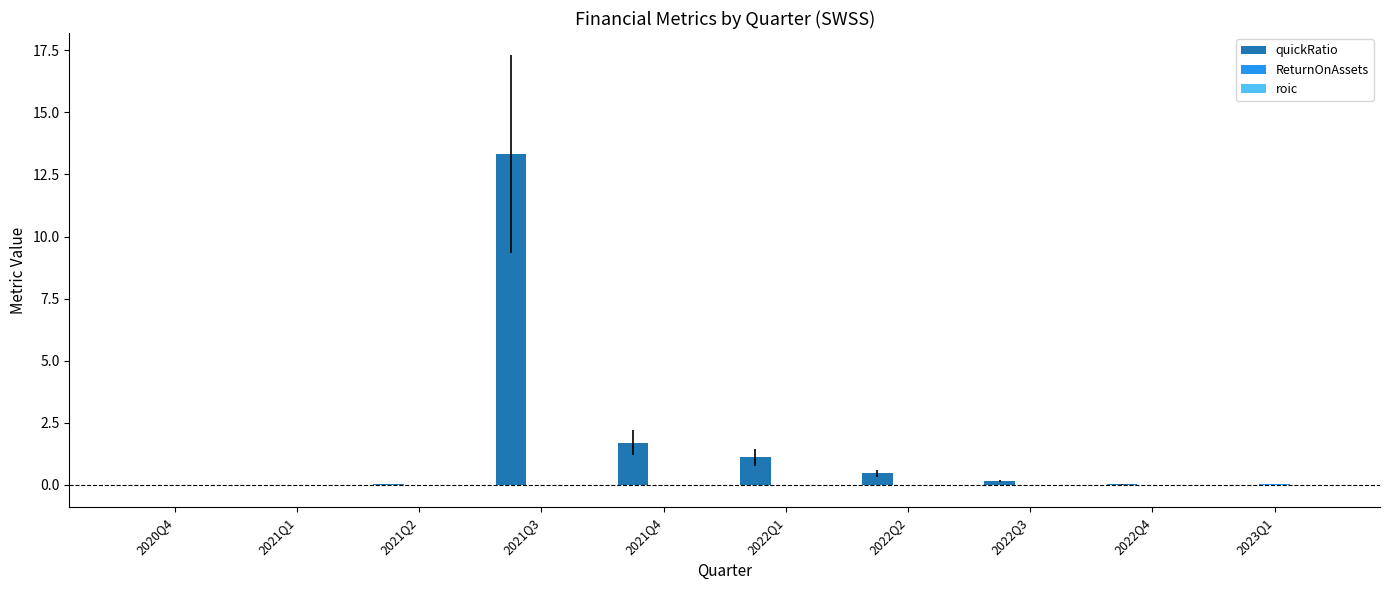

At which category is the sum across all series the highest?

2021Q3